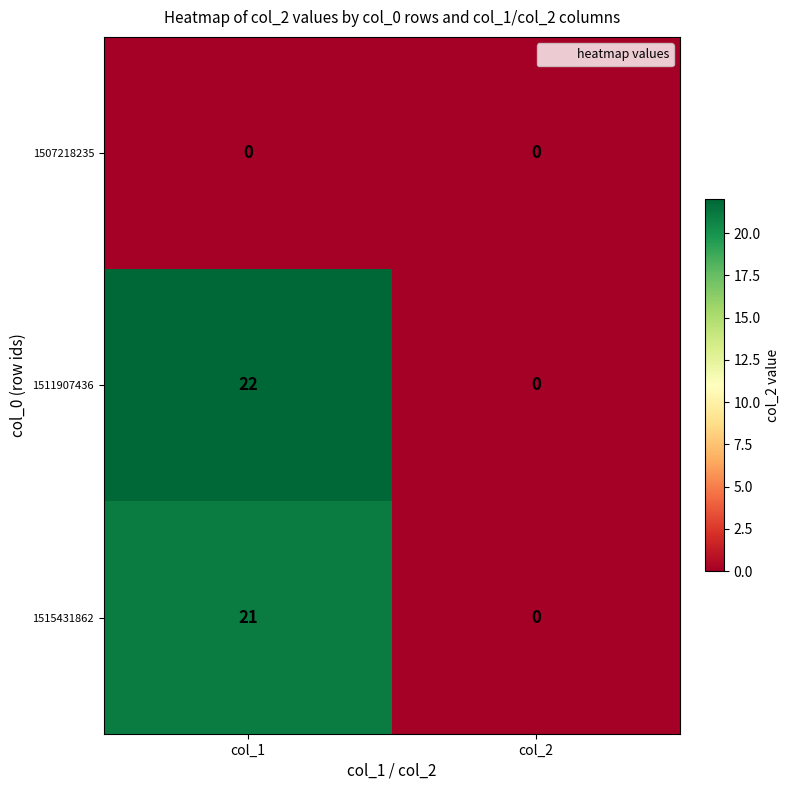

What is the difference between the maximum and minimum values in the 1511907436 series?

22